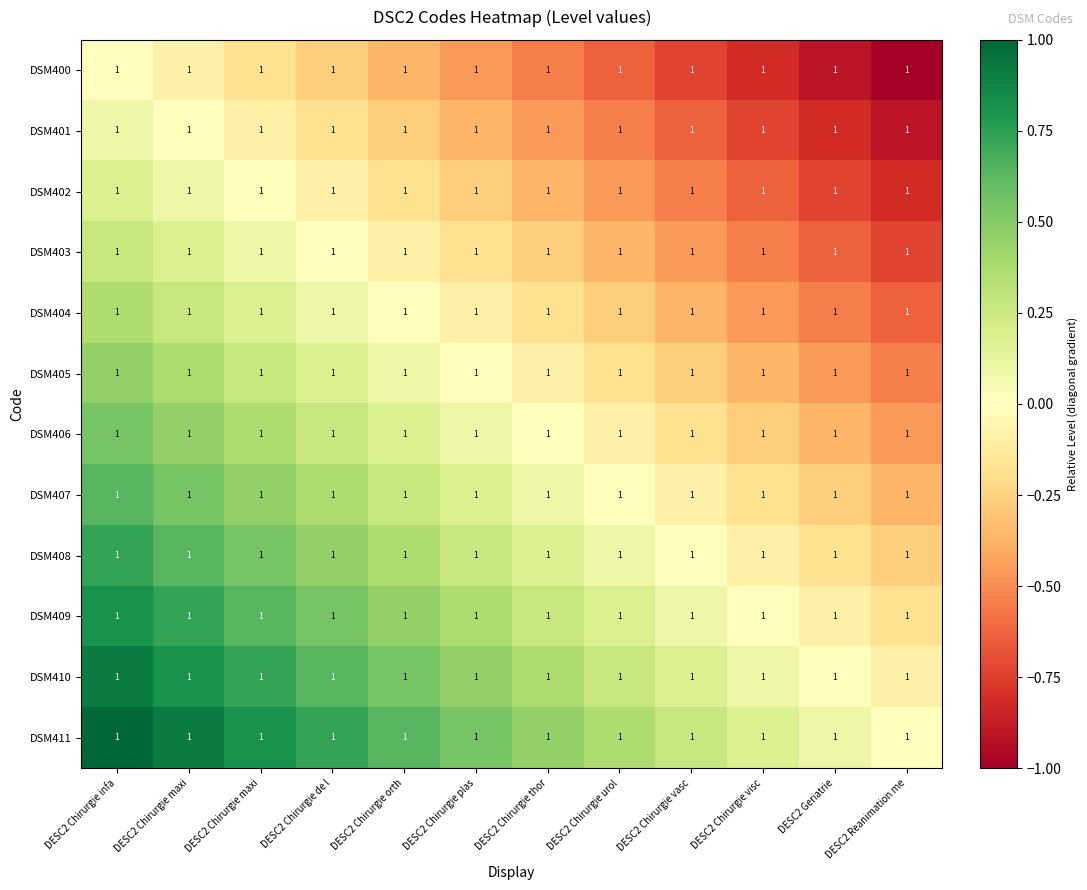

What is the total value across all series at DESC2 Chirurgie vasc?

-2.7